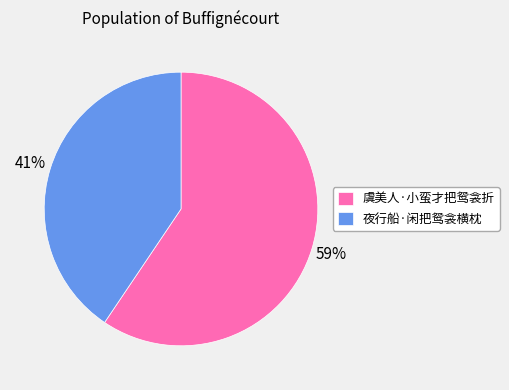

Do 虞美人·小蛮才把鸳衾折 and 夜行船·闲把鸳衾横枕 together represent more than half of the pie?

Yes